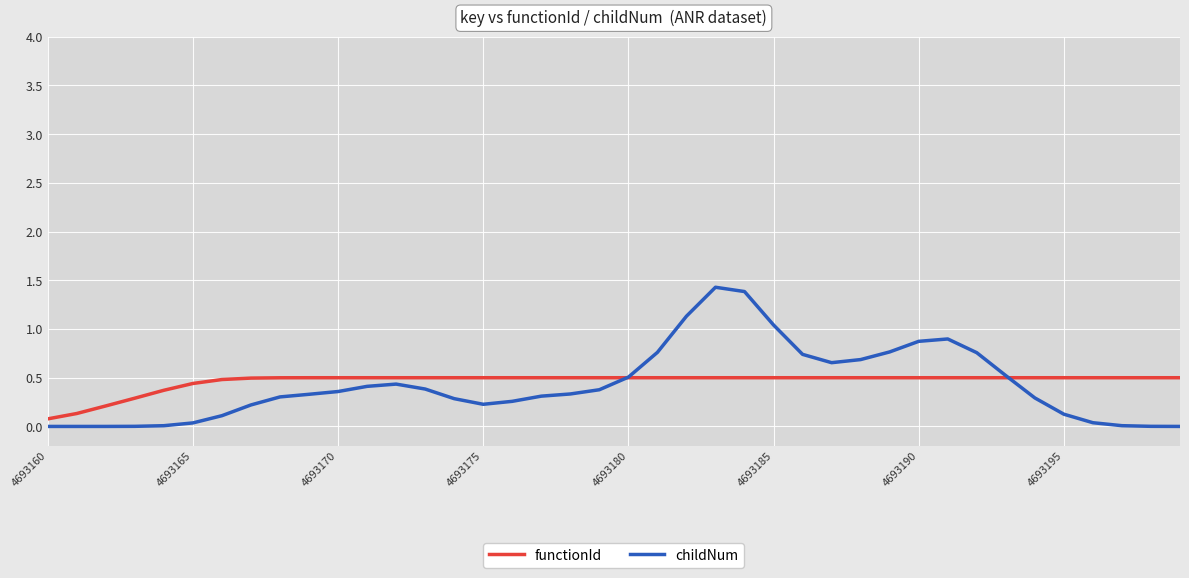

How many times do childNum and functionId cross each other?

2